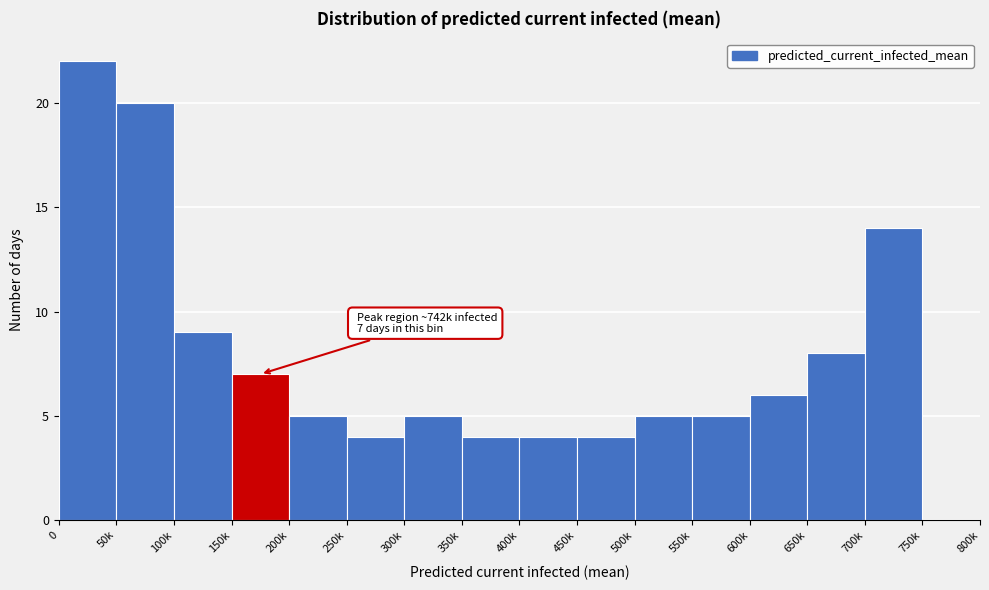

Reading left to right, extract all data points from this chart.

0=22	50k=20	100k=9	150k=7	200k=5	250k=4	300k=5	350k=4	400k=4	450k=4	500k=5	550k=5	600k=6	650k=8	700k=14	750k=0